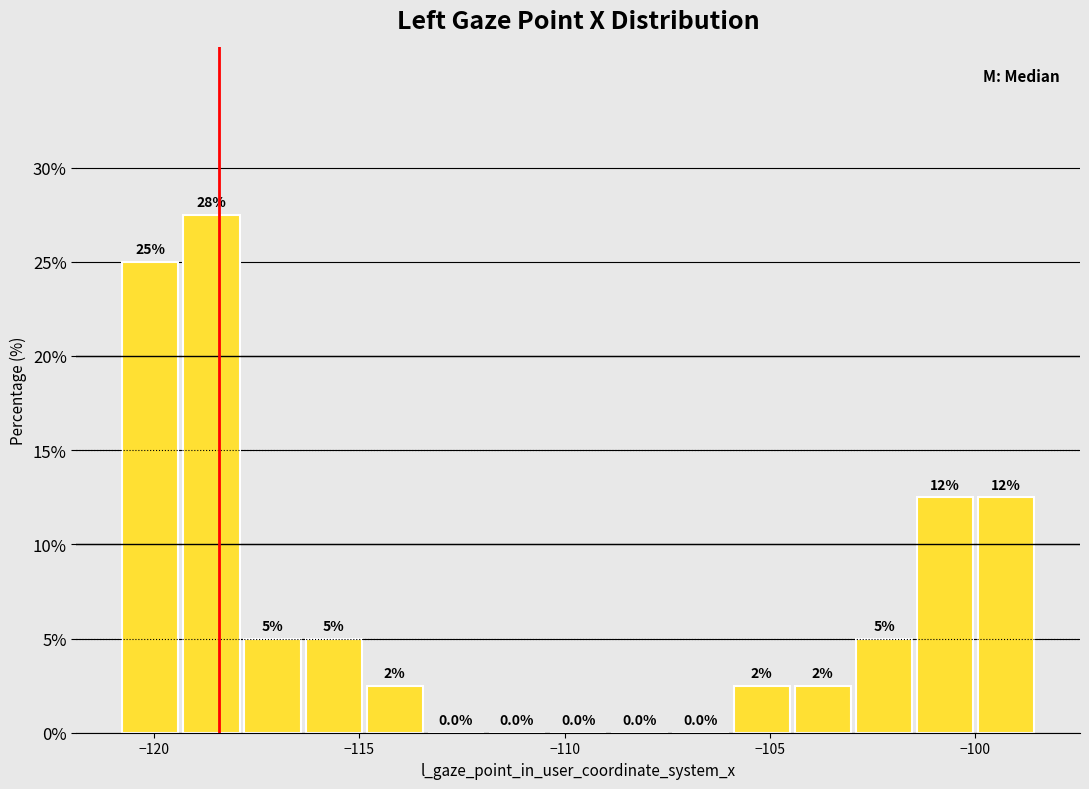

Around what value on the x-axis is the tallest bar? Give the approximate position of its centre, as read against the axis.

-118.5